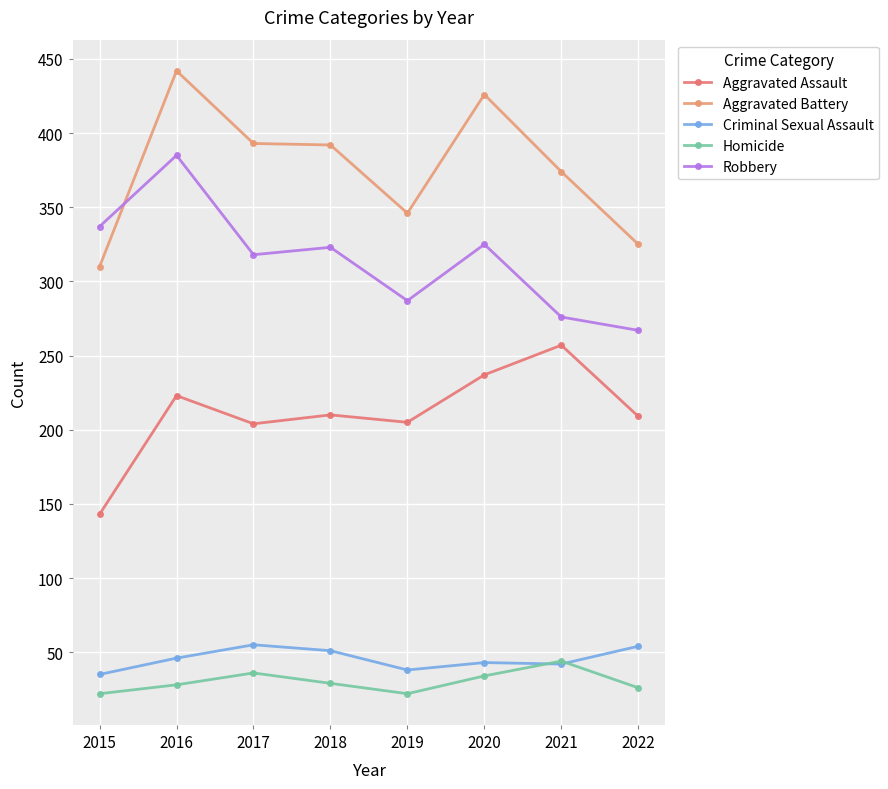

What is the total value across all series at 2020?

1065